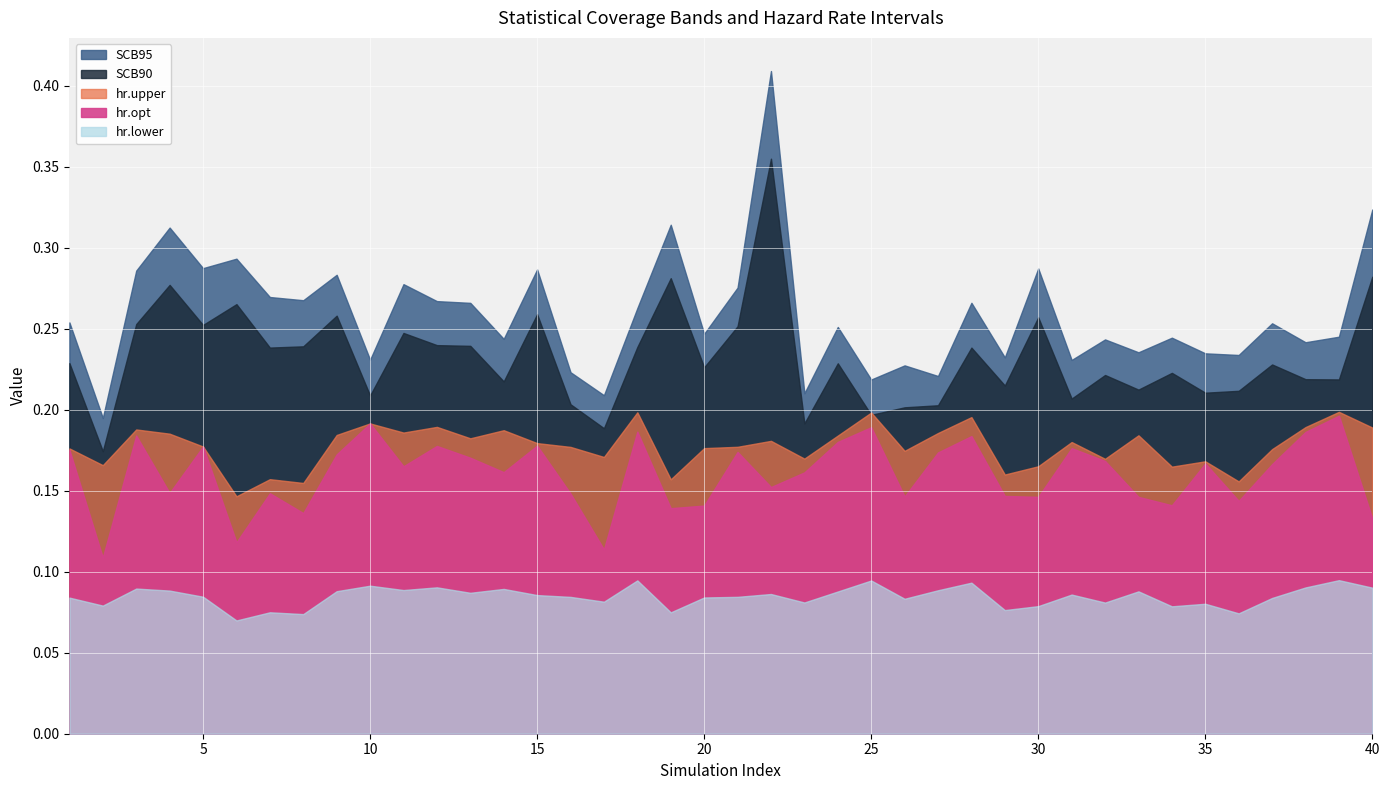

Is it true that hr.lower equals 0.1 at 16?

False